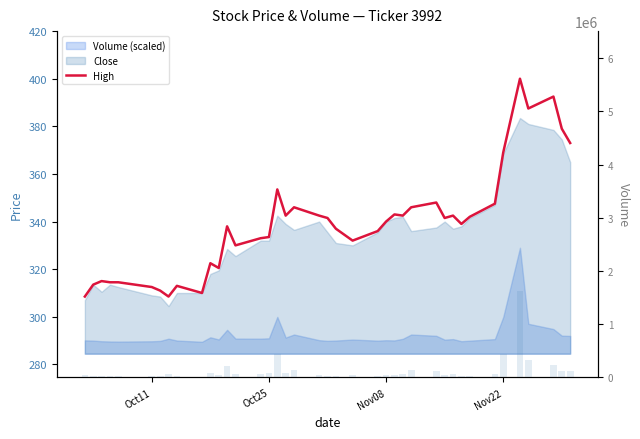

Reading left to right, list all the values displayed in this chart.

High: 308.5	313.5	315.0	314.5	314.5	312.5	311.0	308.5	313.0	310.0	322.5	320.5	338.0	330.0	333.0	333.5	353.5	342.5	346.0	342.5	341.5	337.0	332.0	336.0	340.0	343.0	342.5	346.0	348.0	341.5	342.5	339.0	342.0	347.5	369.0	400.0	387.5	392.5	379.0	373.0
Volume: 40200.0	36600.0	25400.0	21200.0	19400.0	24800.0	31000.0	69000.0	37400.0	16000.0	92800.0	55800.0	221000.0	70800.0	69800.0	76000.0	442400.0	88400.0	140600.0	43800.0	32200.0	37400.0	54200.0	35800.0	42800.0	39400.0	67200.0	140400.0	118600.0	52400.0	62200.0	26000.0	35200.0	61800.0	440000.0	1626400.0	324400.0	234000.0	121200.0	116200.0